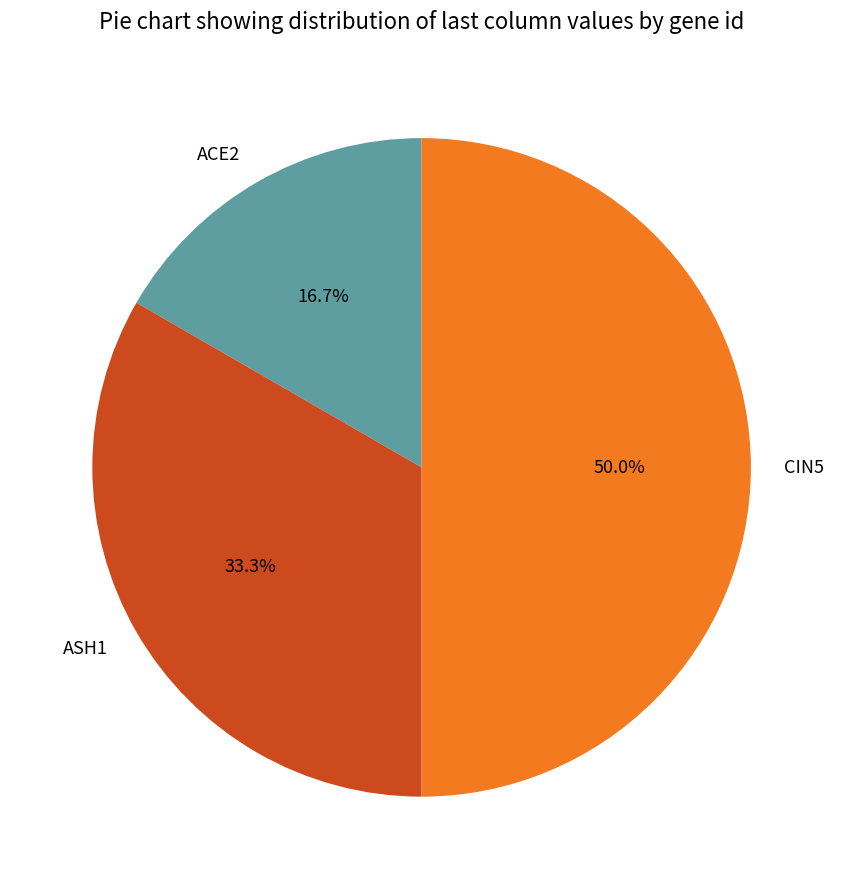

What is the largest slice in the pie chart?

CIN5